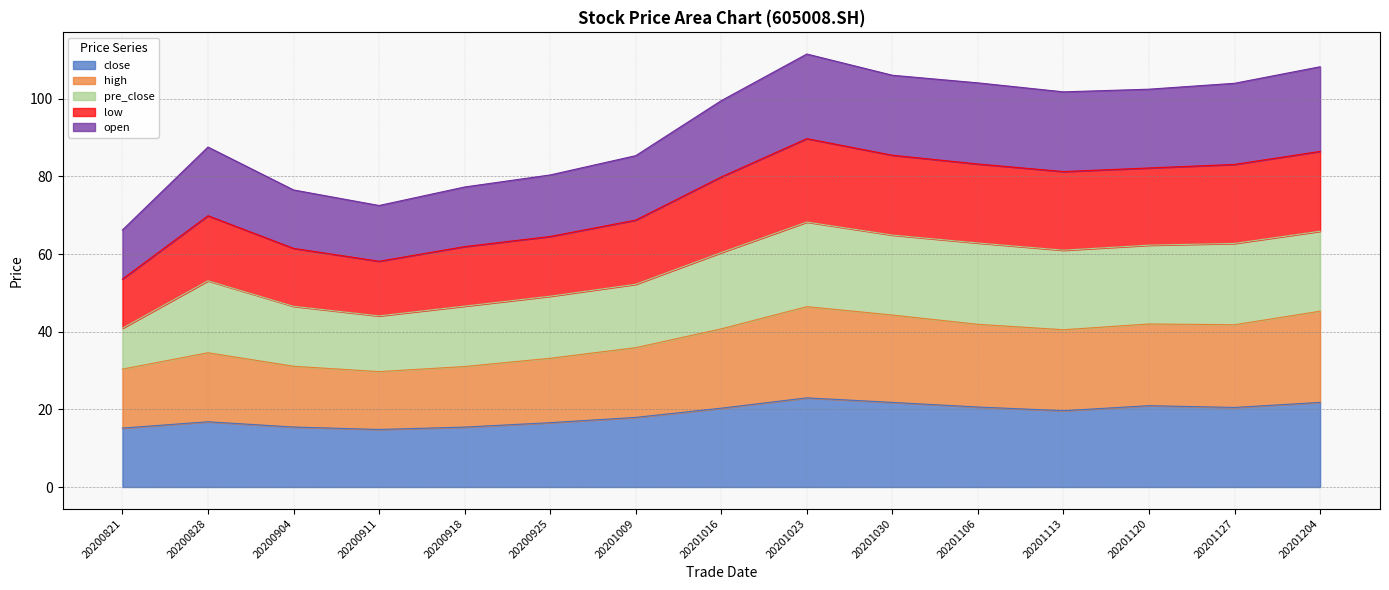

What is the total value across all series at 20201009?

85.3